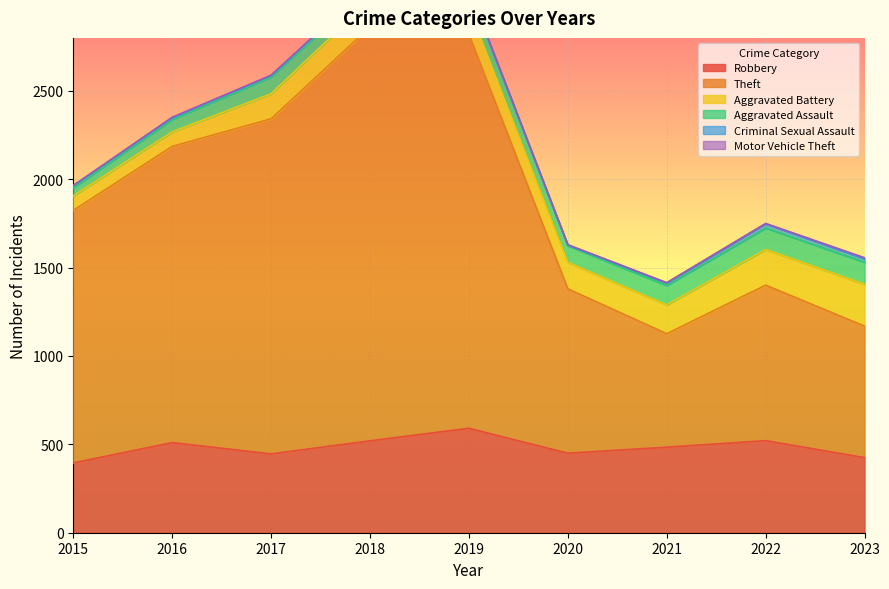

Reading left to right, transcribe all the data shown in this chart.

Robbery: 395	510	446	520	591	450	484	521	425
Theft: 1429	1676	1896	2342	2230	930	642	880	744
Aggravated Battery: 82	82	142	152	148	150	163	202	237
Aggravated Assault: 46	71	95	77	98	94	110	121	125
Criminal Sexual Assault: 12	8	8	11	8	3	14	24	19
Motor Vehicle Theft: 1	4	2	1	1	3	2	2	6